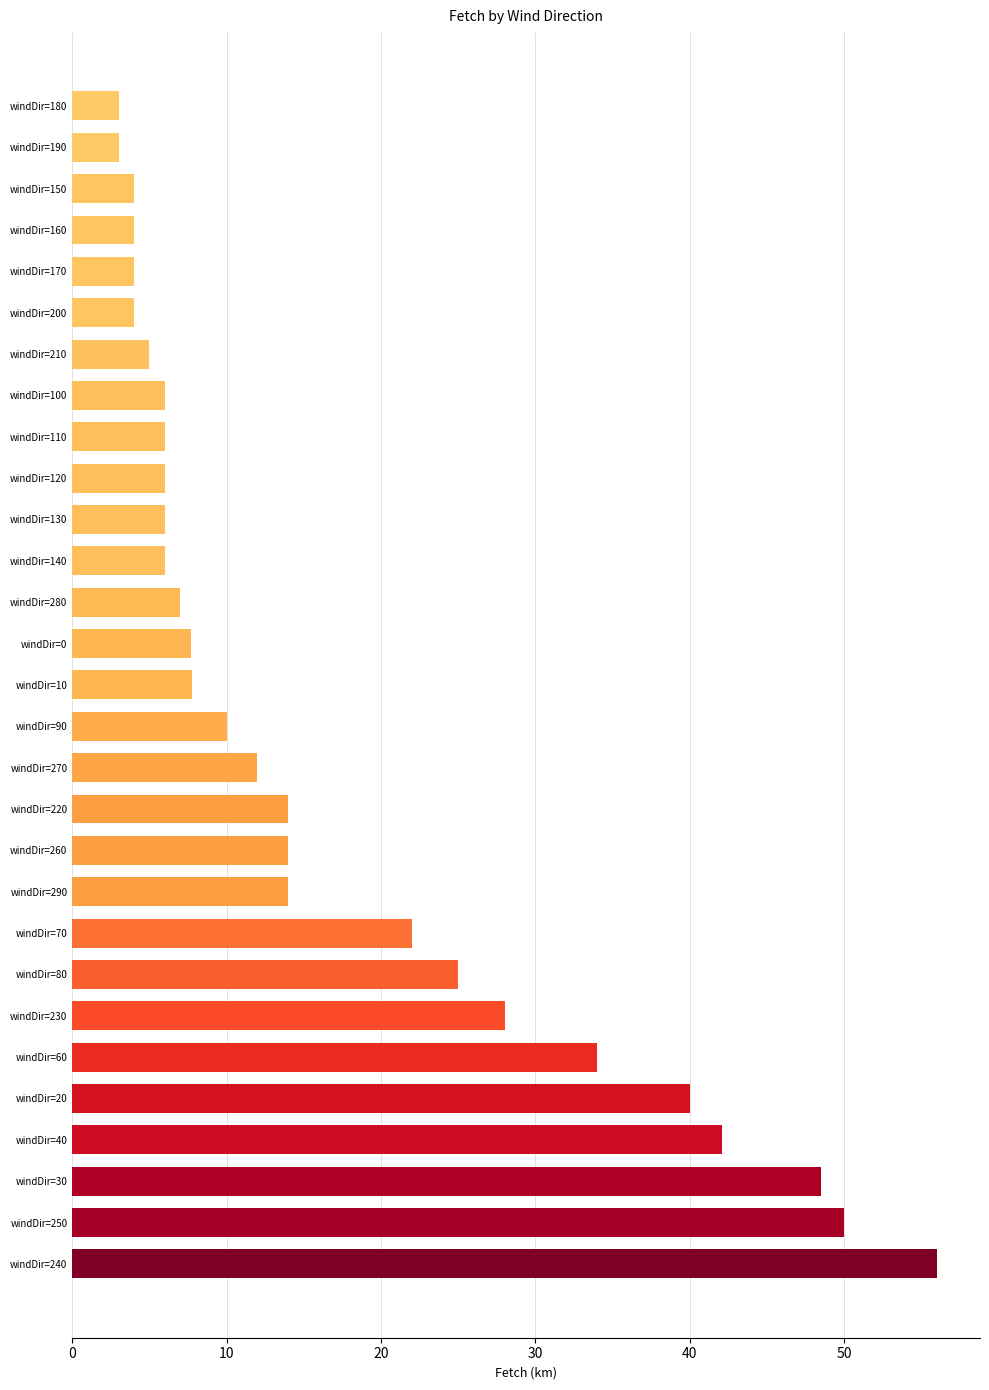

What is the difference between the maximum and minimum values?

53.0